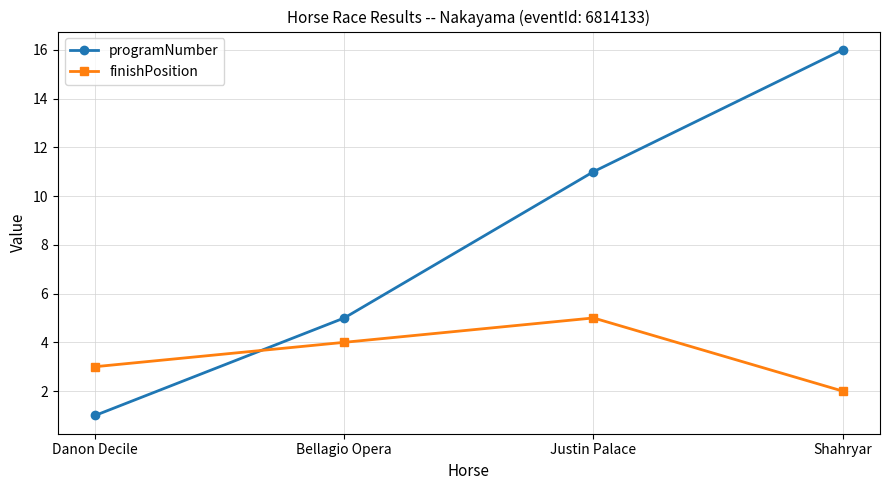

What position from the right is Justin Palace?

2